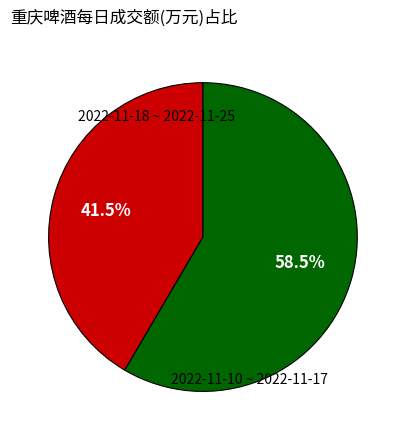

Is there any slice that represents more than half of the pie?

Yes